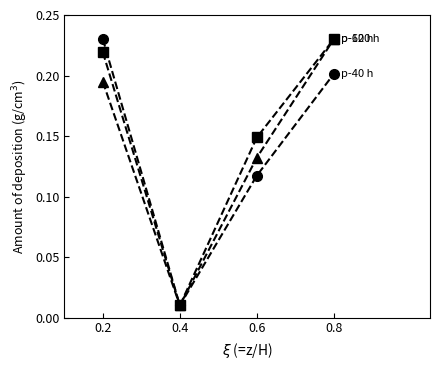

Which label corresponds to the smallest value in the chart?

0.4